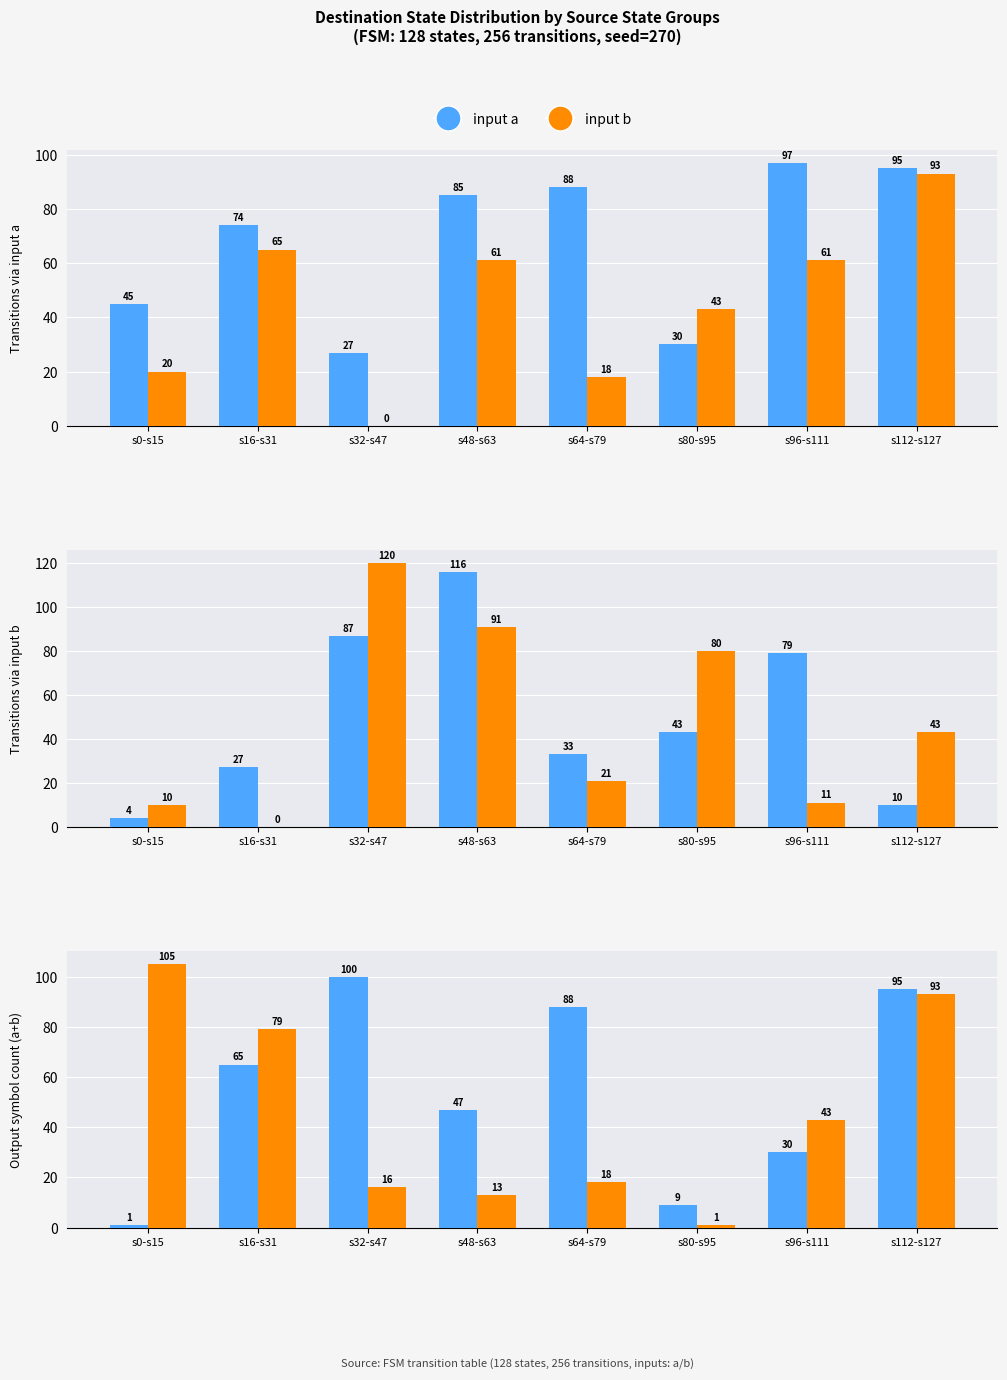

The input a series shows 2 at s0-s15. True or false?

False